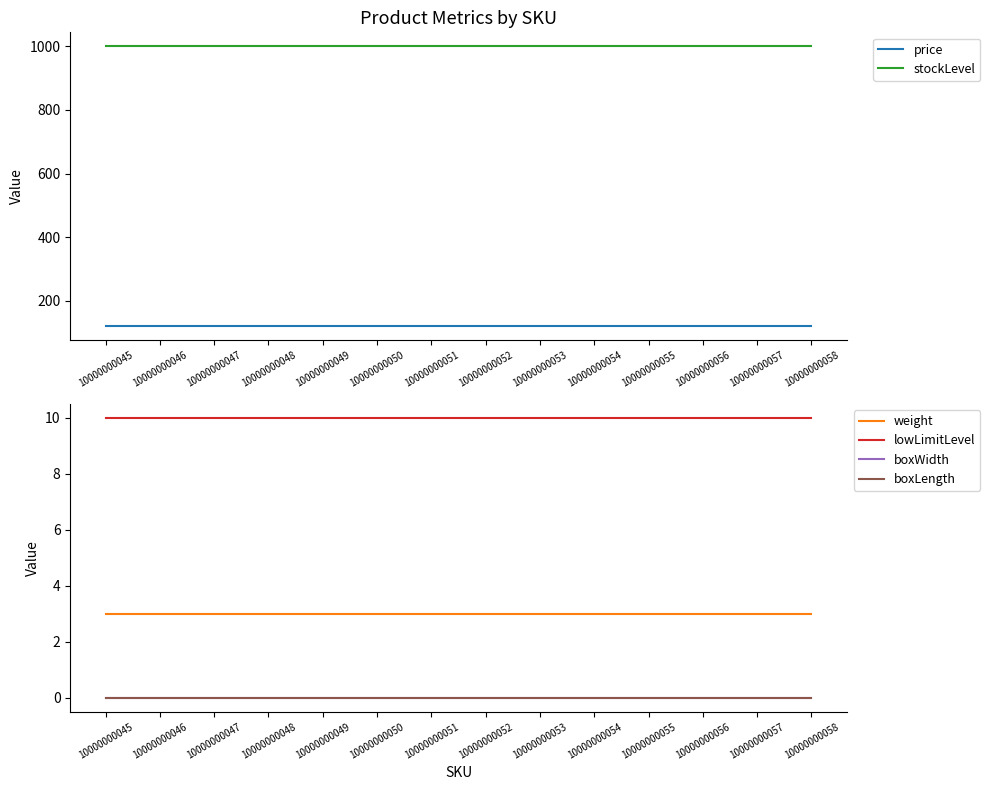

Which has a higher value, 10000000046 or 10000000052?

10000000046